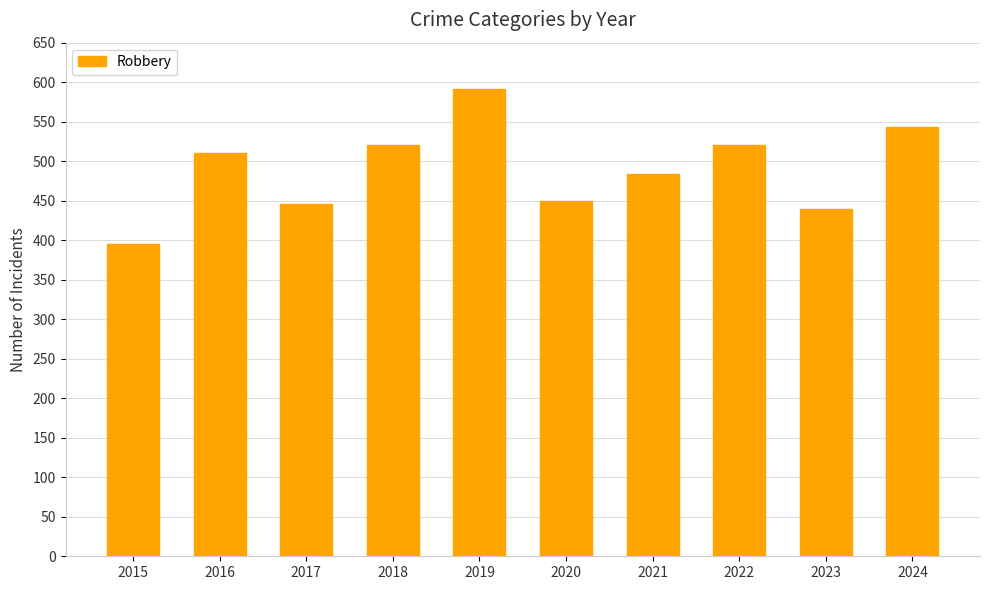

Approximately how many times larger is the value at 2021 compared to 2022?

0.9